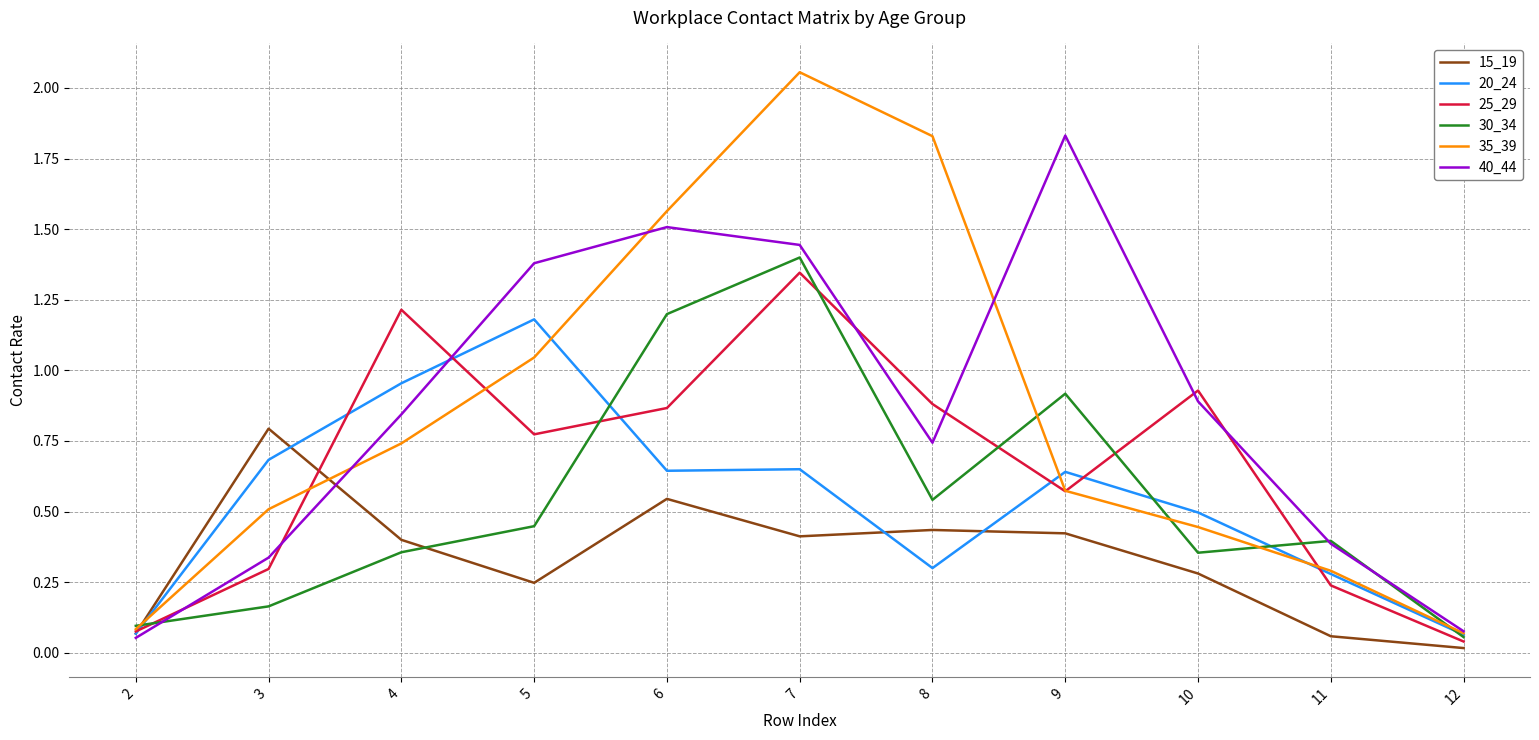

Which label corresponds to the smallest value in the chart?

12